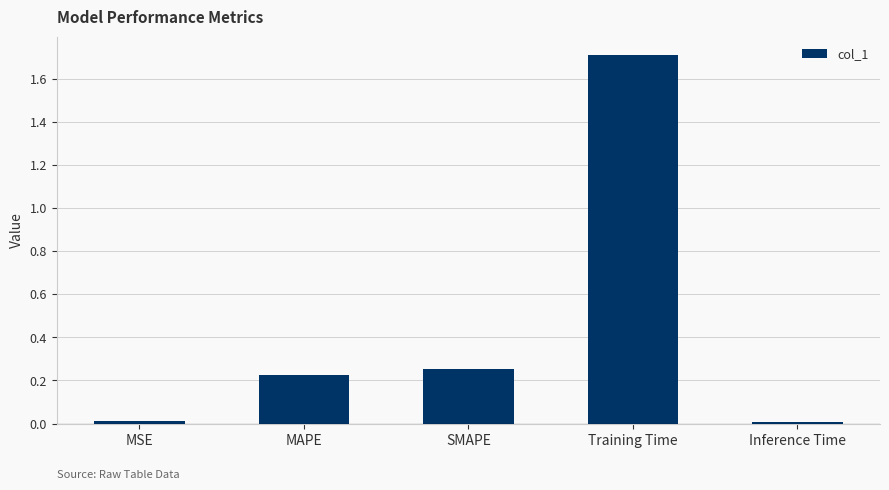

What is the greatest value displayed?

1.7